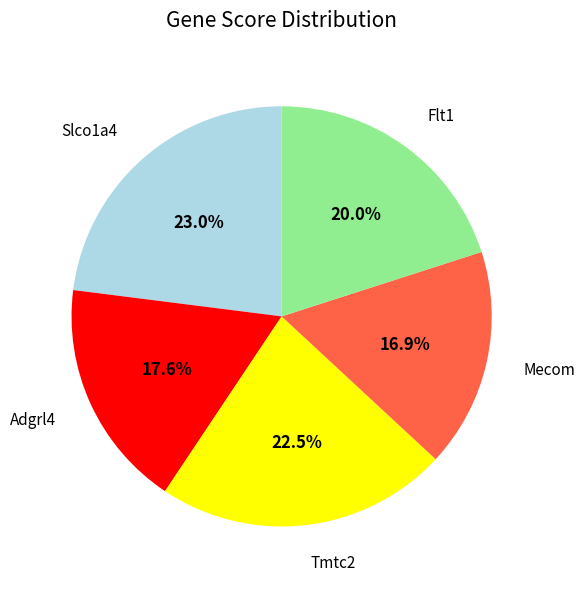

How many slices are in this pie chart?

5